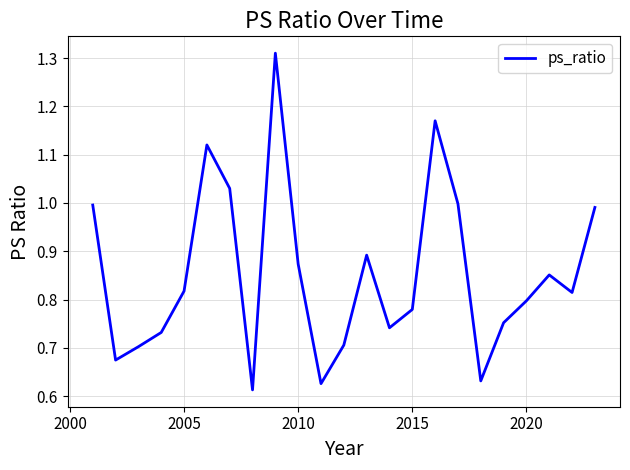

Is it true that the value at 2020 is 0.3?

False